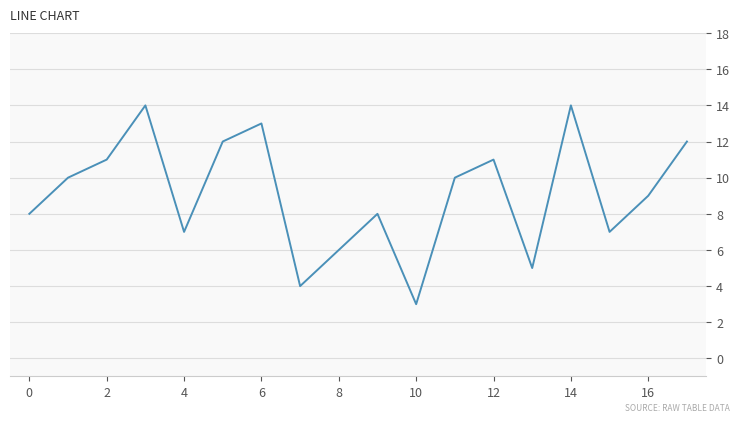

What is the minimum value shown in the chart?

3